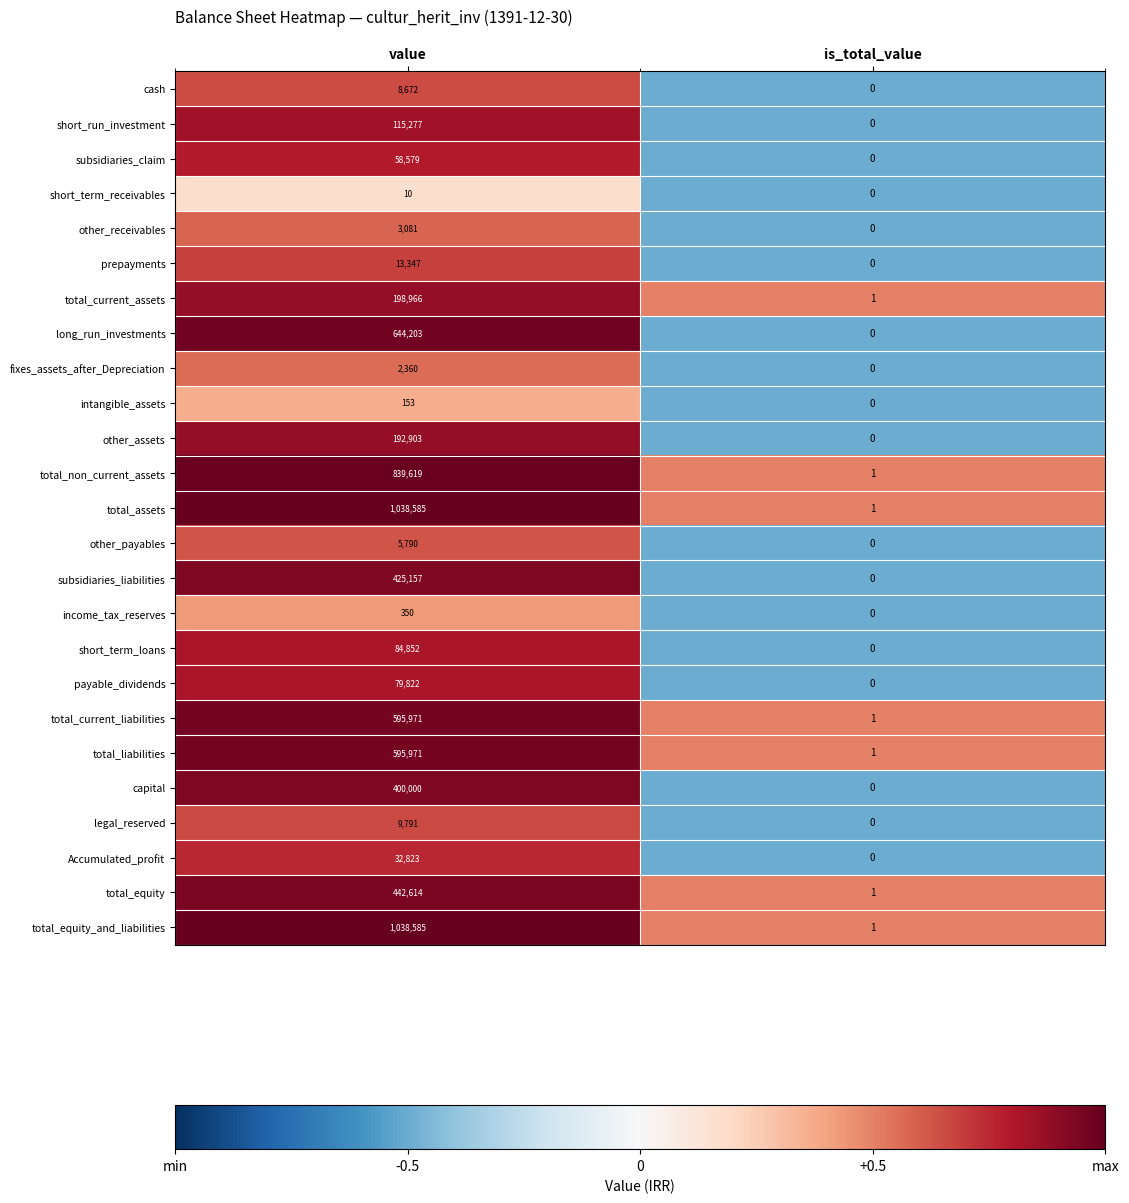

Count the number of categories in the chart.

2